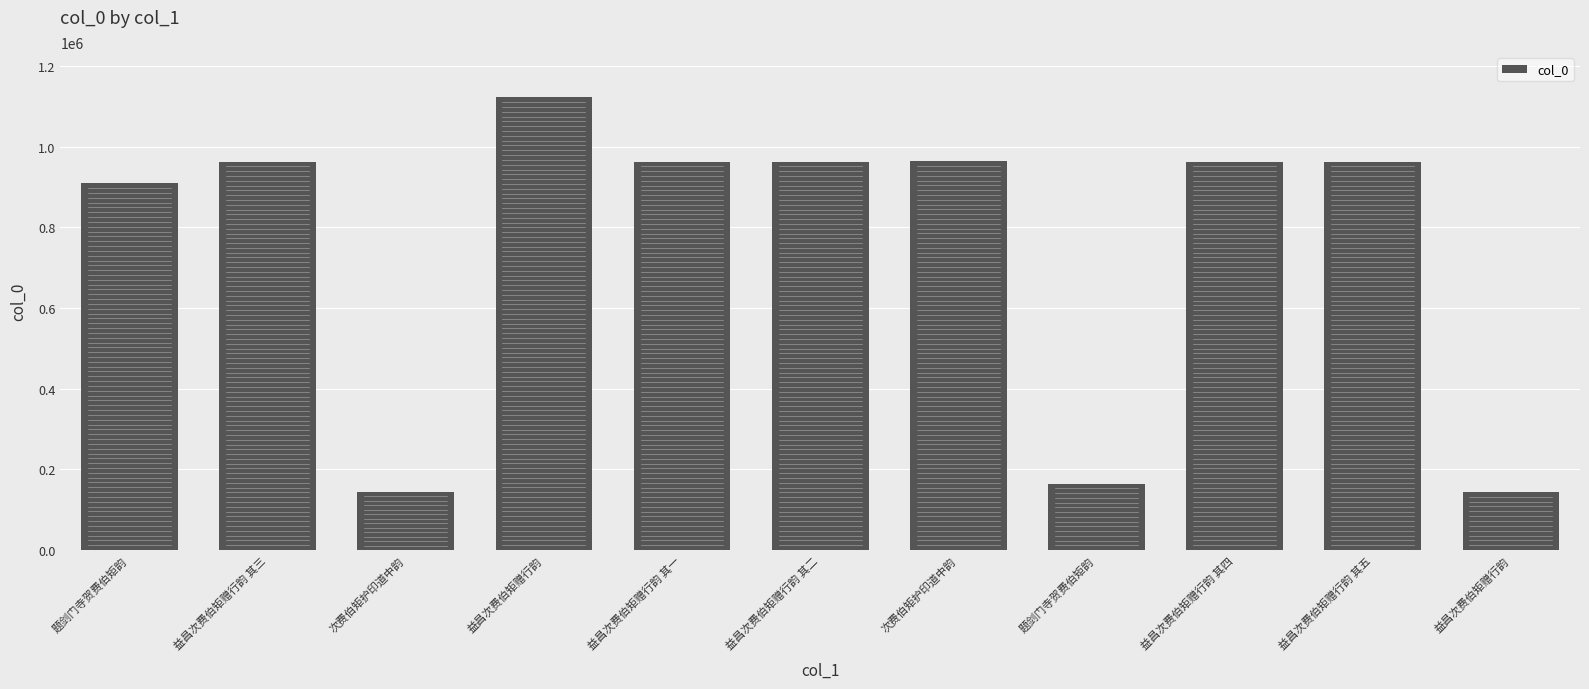

Reading right to left, what are all the values shown in this chart?

143987	963343	963344	164521	963578	963346	963347	1122679	144226	963345	909384